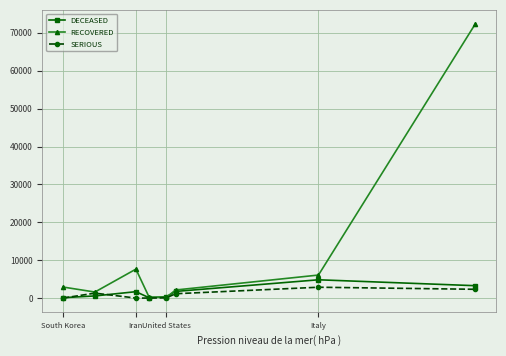

Which series has the largest total across all categories?

RECOVERED